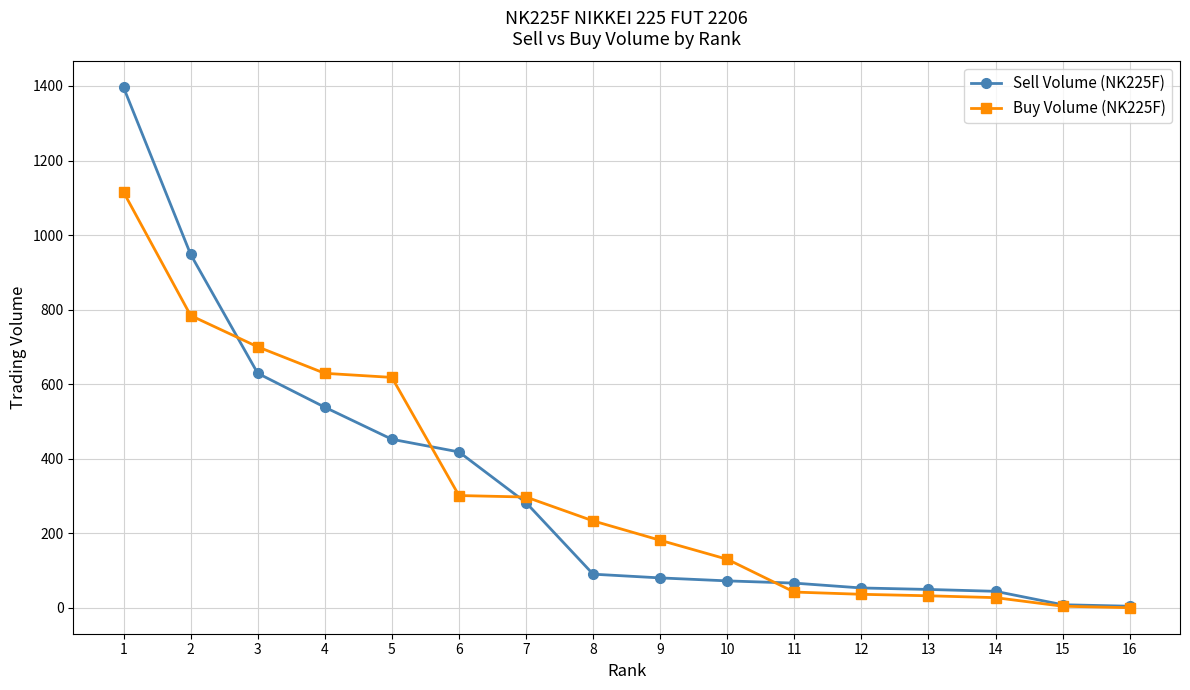

List the series in order of their peak value, lowest first.

Buy Volume (NK225F), Sell Volume (NK225F)